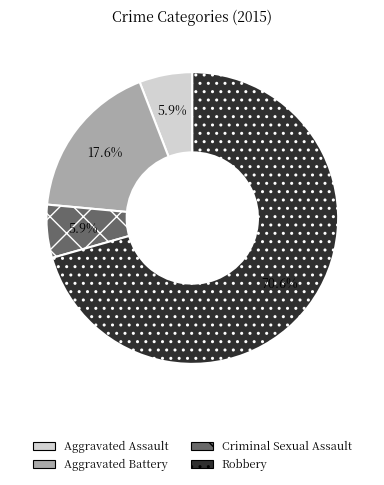

Which has a higher value, Criminal Sexual Assault or Aggravated Battery?

Aggravated Battery